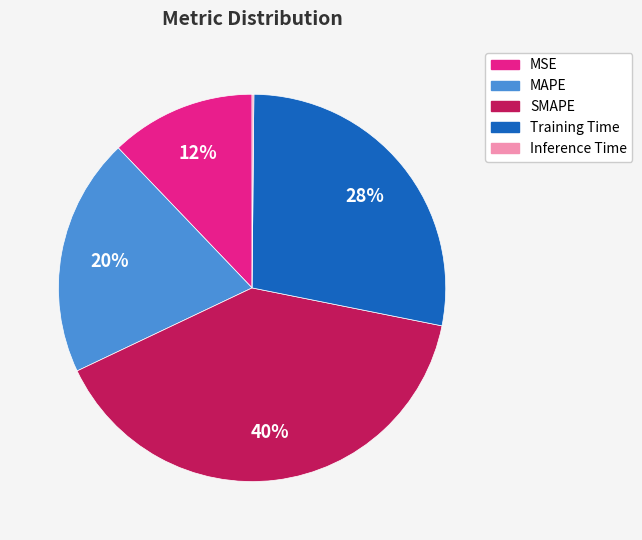

What is the largest slice in the pie chart?

SMAPE